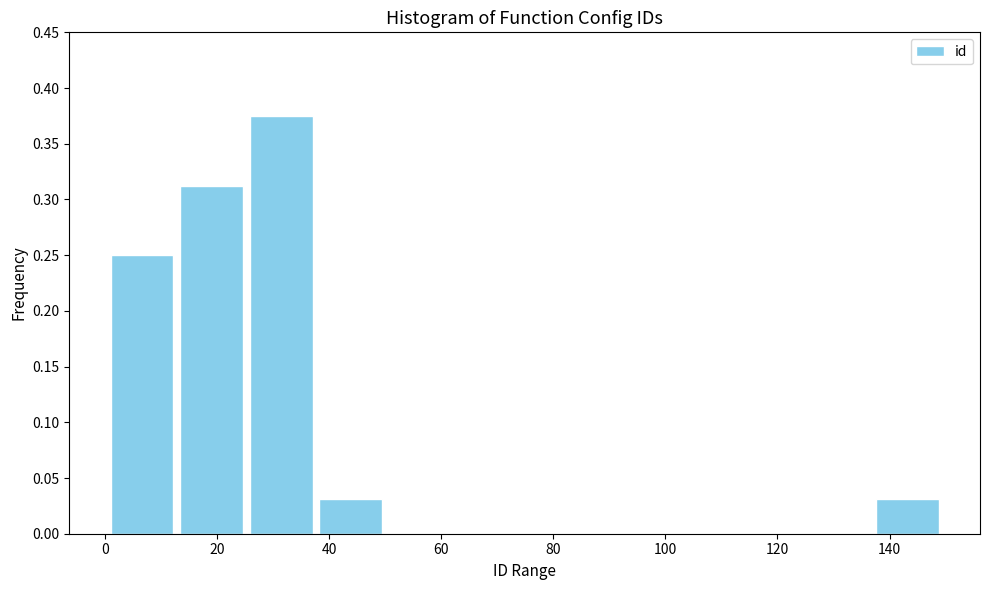

Reading left to right, transcribe this chart: for each bar, give the range it covers on the x-axis and its height. Neither the bar edges nor the heights are printed on the chart, so give them approximately, as read against the axes.

2 to 14: 0.250
14 to 26: 0.315
26 to 38: 0.375
38 to 50: 0.030
50 to 64: 0
64 to 76: 0
76 to 88: 0
88 to 100: 0
100 to 112: 0
112 to 126: 0
126 to 138: 0
138 to 150: 0.030